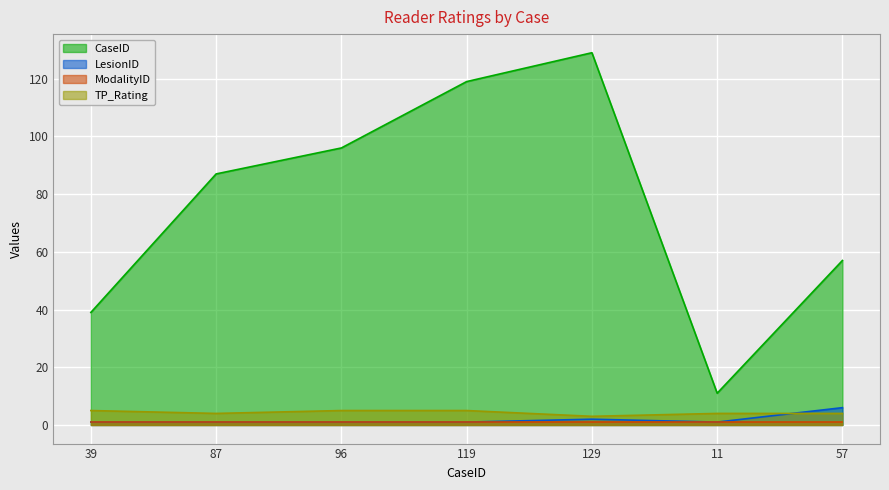

True or false: LesionID and CaseID cross at least once.

False